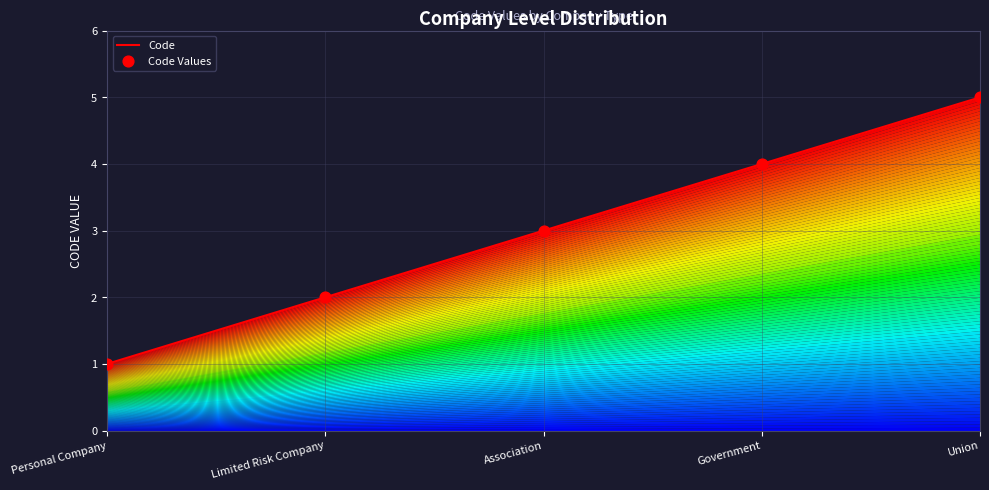

Which has a higher value, Government or Association?

Government